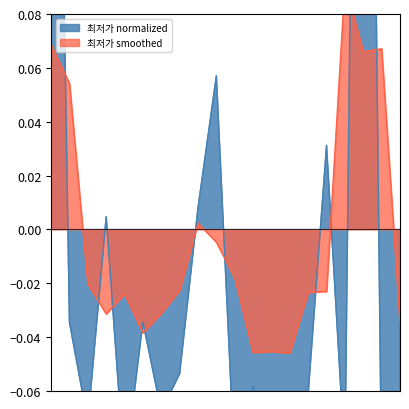

Reading right to left, extract all data points from this chart.

-0.1	-0.1	0.5	-0.1	0.0	-0.1	-0.1	-0.1	-0.1	-0.1	0.1	0.0	-0.1	-0.1	-0.0	-0.1	0.0	-0.1	-0.0	0.4